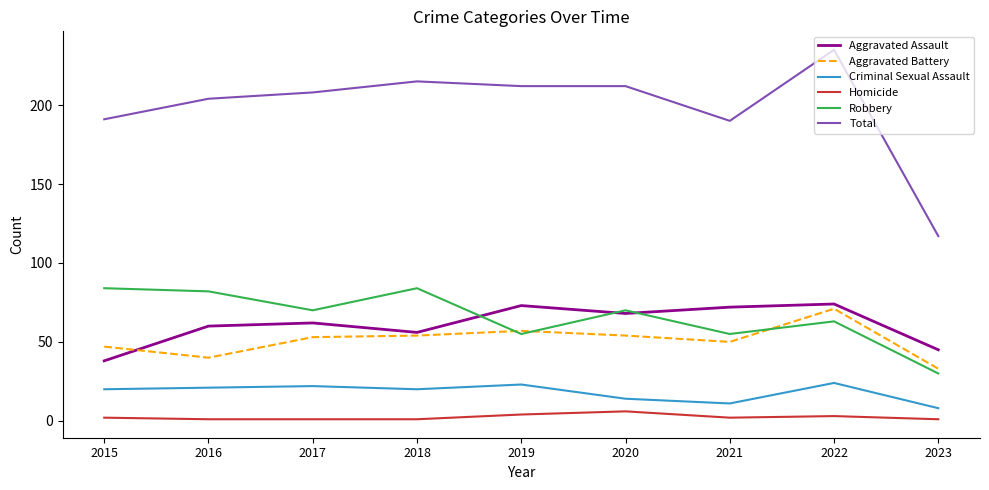

Does the chart have visible grid lines?

No